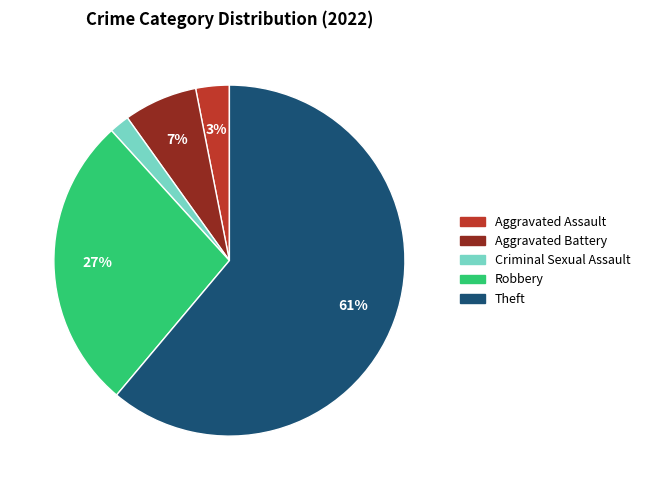

Count the number of slices in the pie.

5